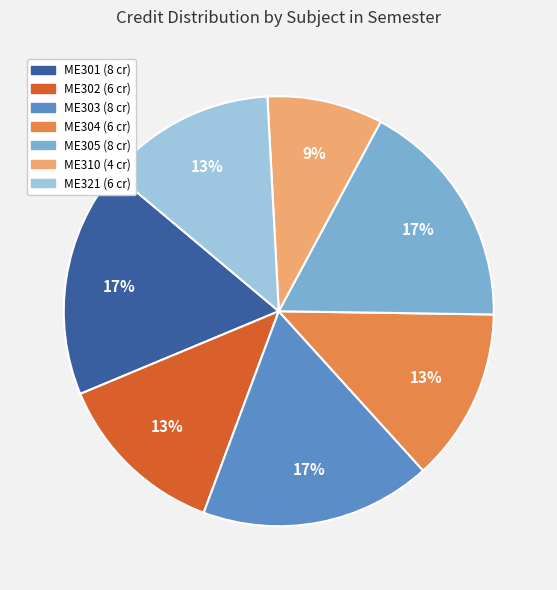

To the nearest percent, what portion does ME321 represent?

13%